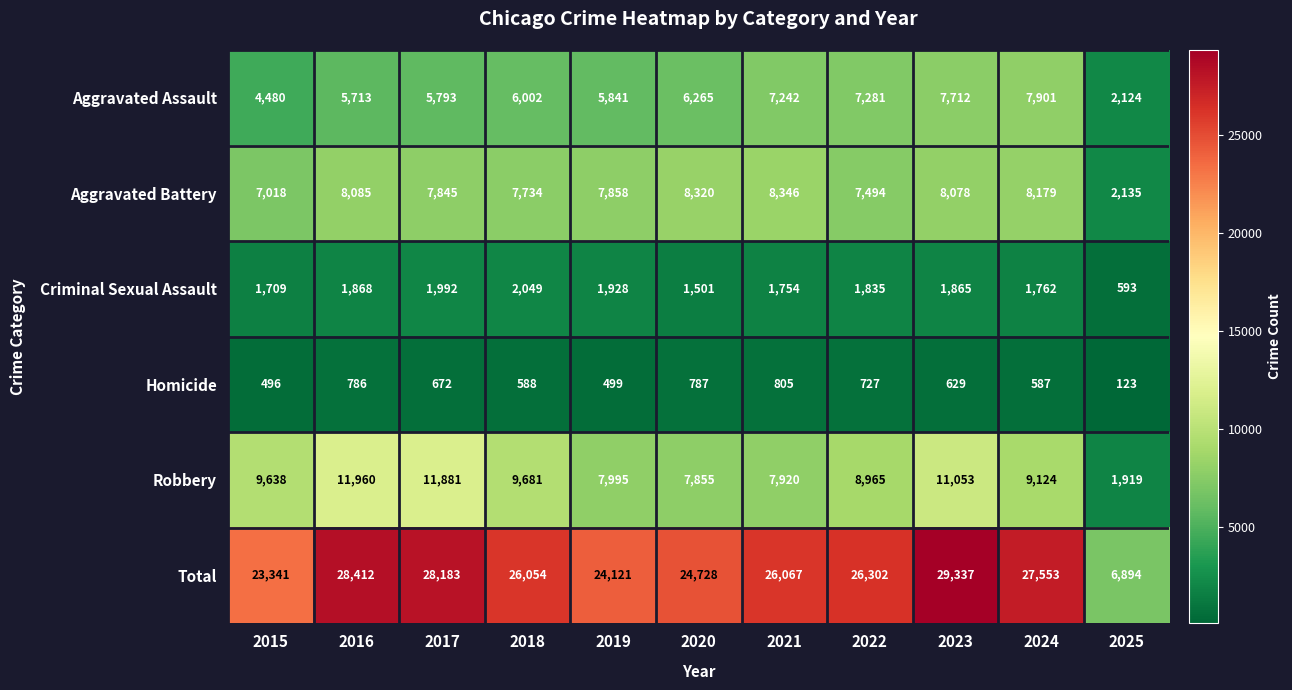

At how many categories does at least one series exceed 23376?

9